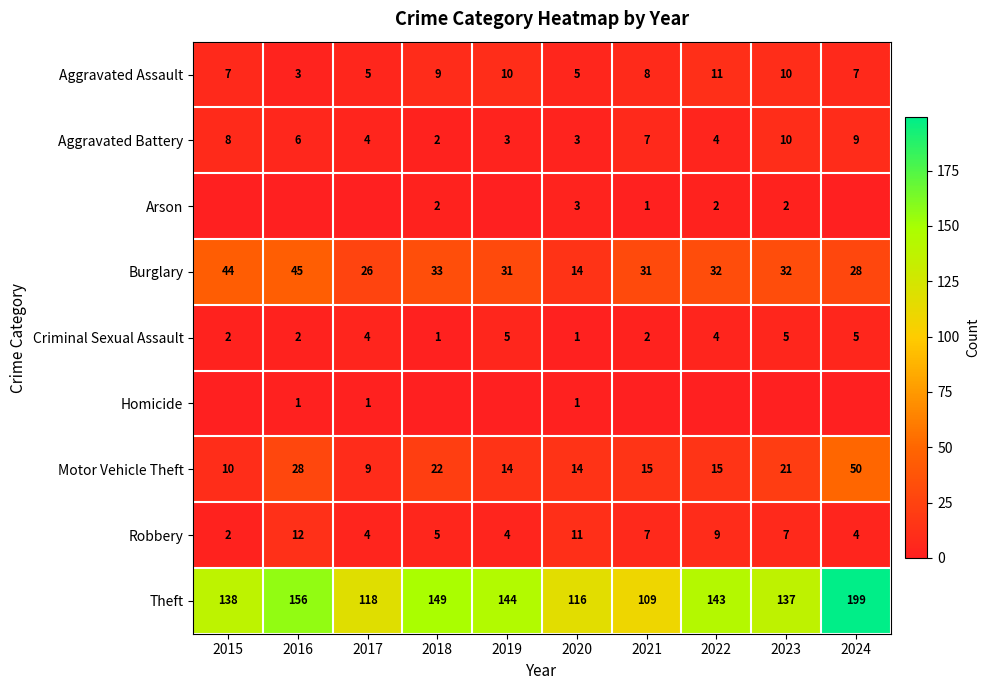

List the labels in order of Theft value, largest first.

2024, 2016, 2018, 2019, 2022, 2015, 2023, 2017, 2020, 2021